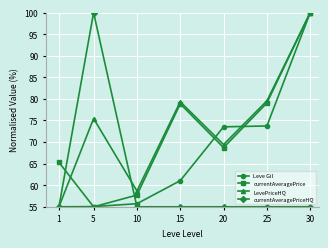

What is the difference between the highest and lowest values at 30?

45.0